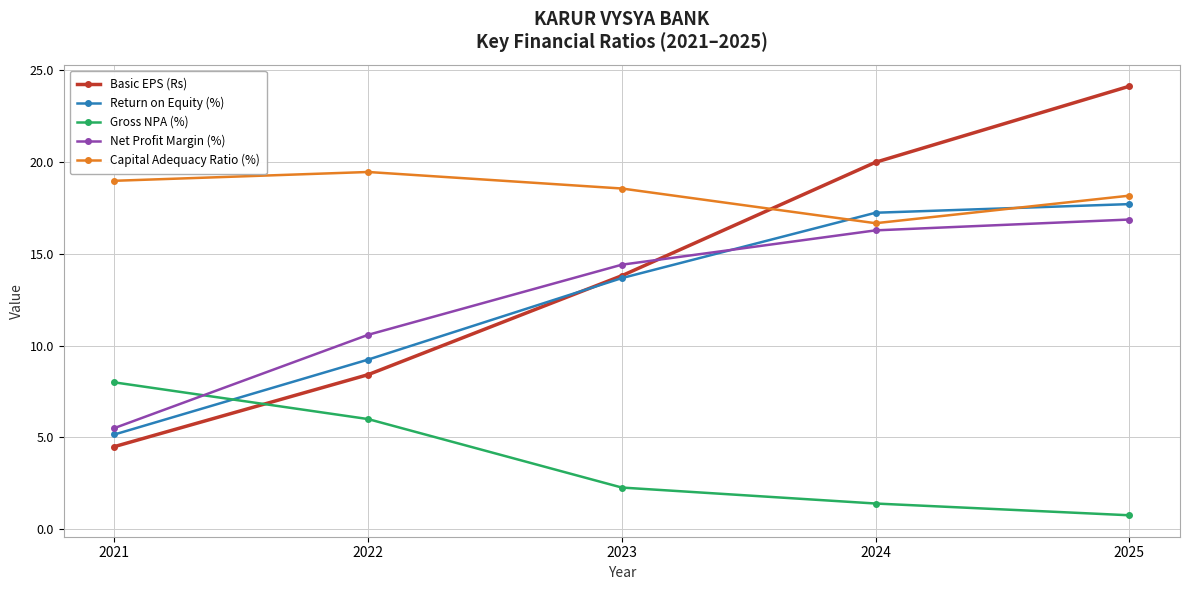

How many data points in Gross NPA (%) are less than 2?

2